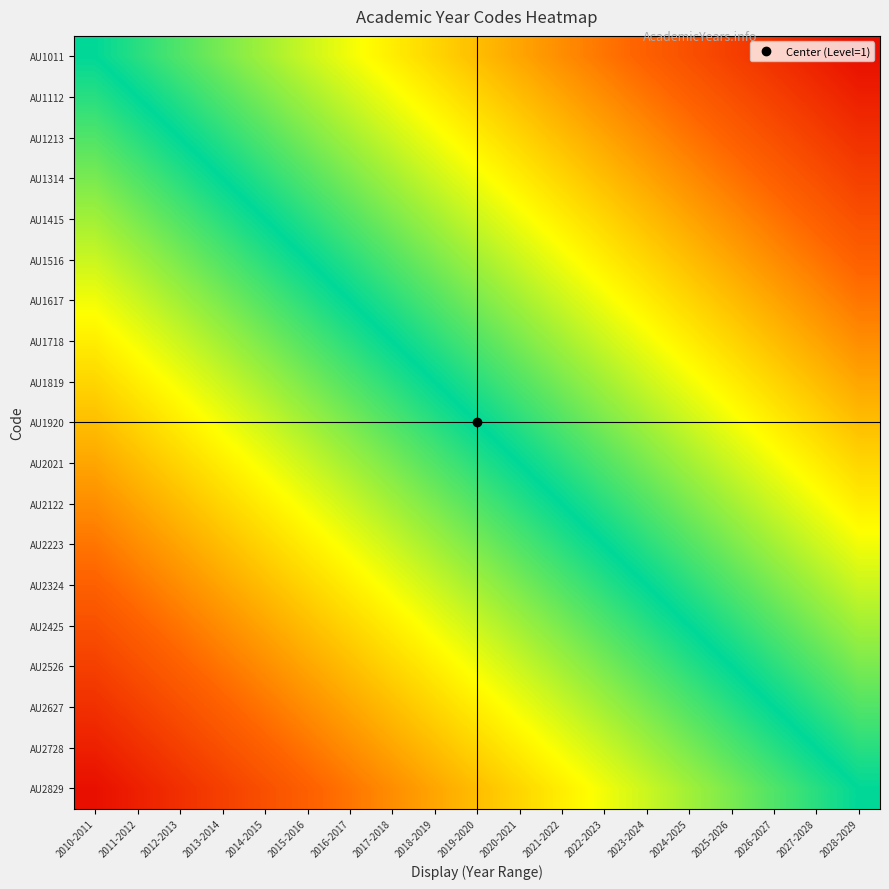

How many categories are shown in the chart?

19